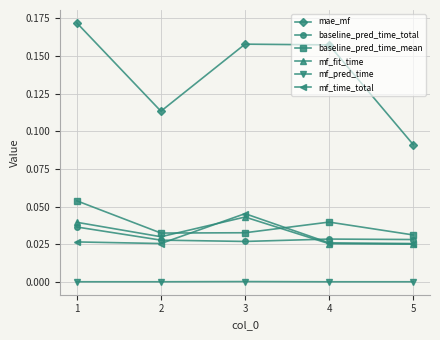

Which series has the largest total across all categories?

mae_mf